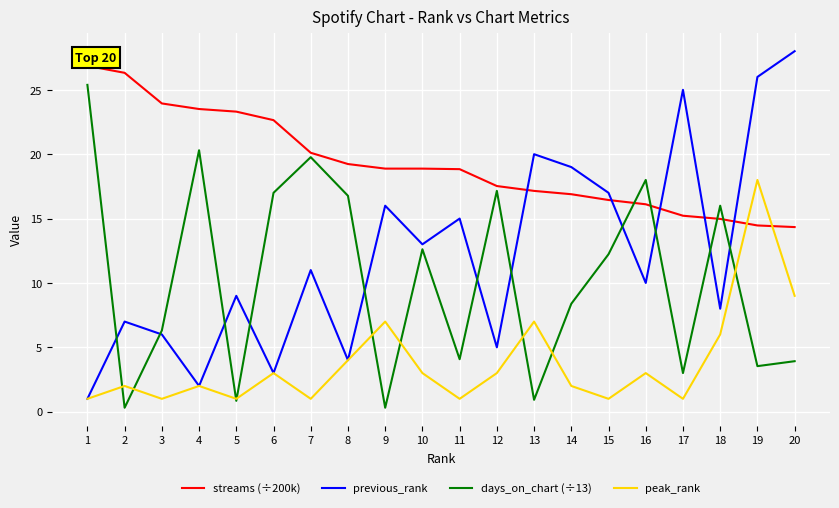

Which series has the largest total across all categories?

streams (÷200k)